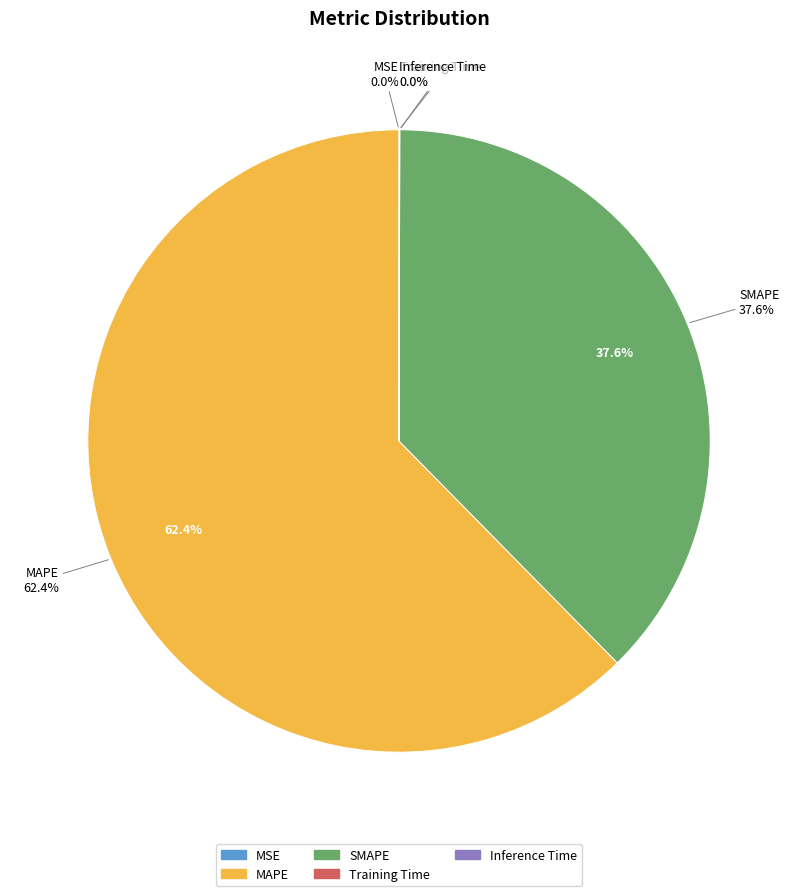

What percentage is NOT represented by Inference Time?

100.0%